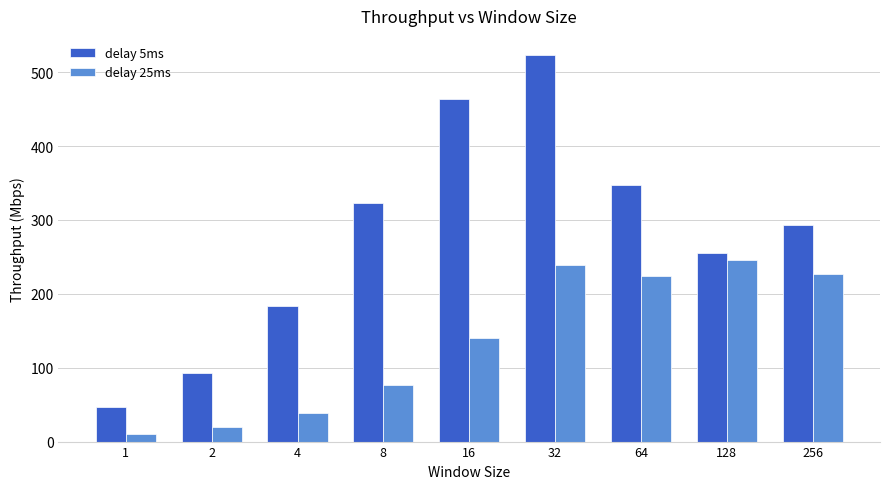

What is the average value of the delay 25ms series?

135.7